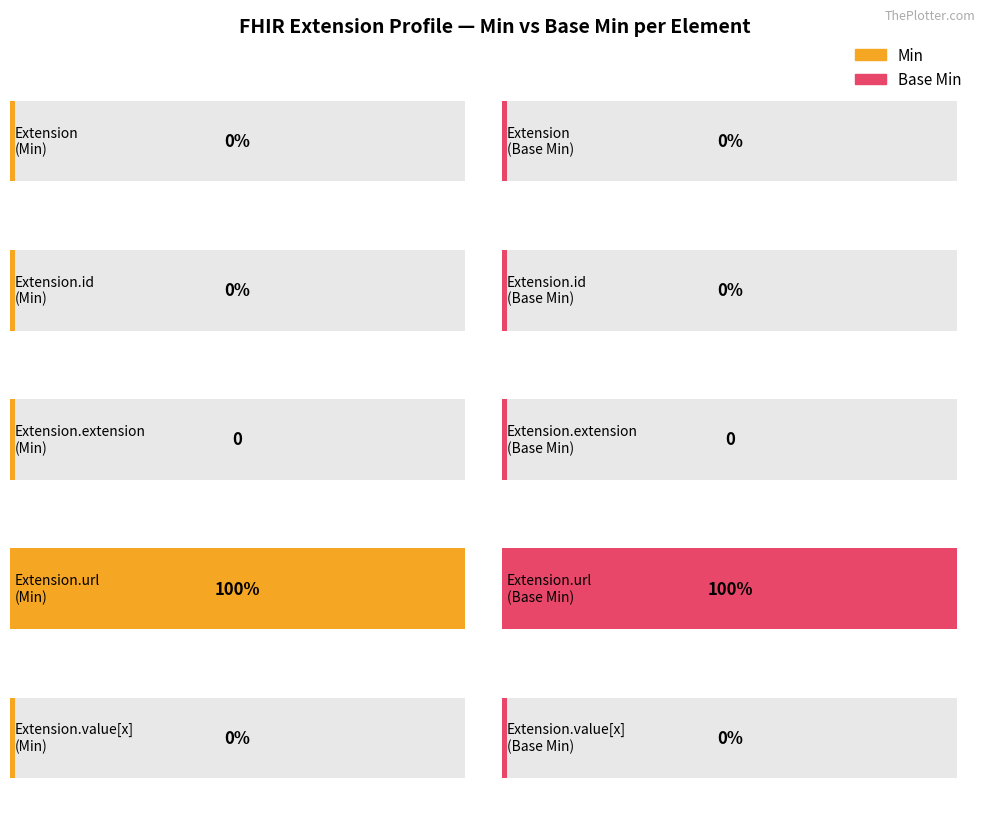

The value of Base Min at Extension.extension is 0. True or false?

False